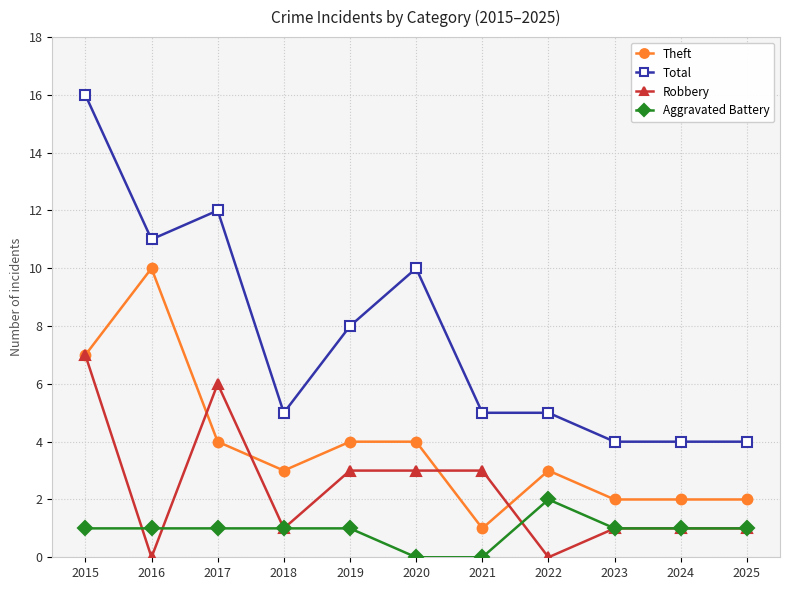

Is it true that Robbery equals 7 at 2015?

True